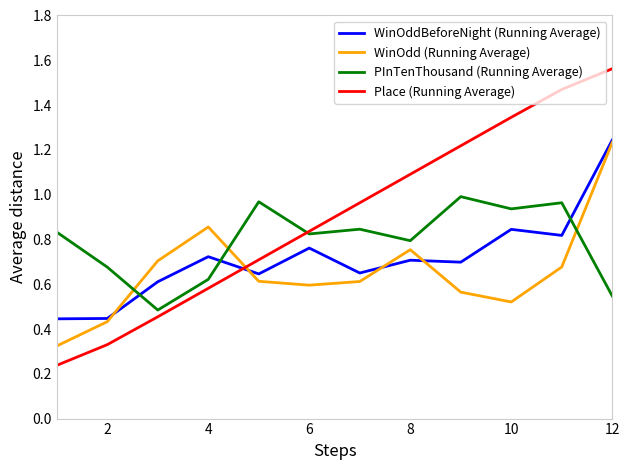

Which series has the largest total across all categories?

Place (Running Average)